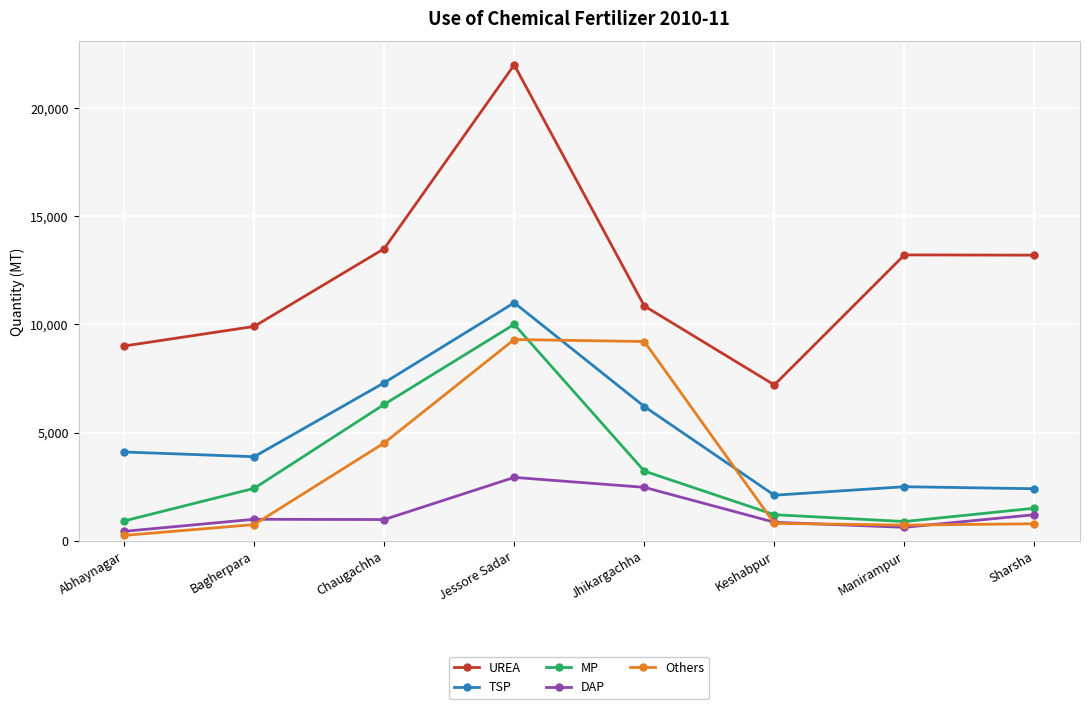

What is the lowest value of the MP series?

884